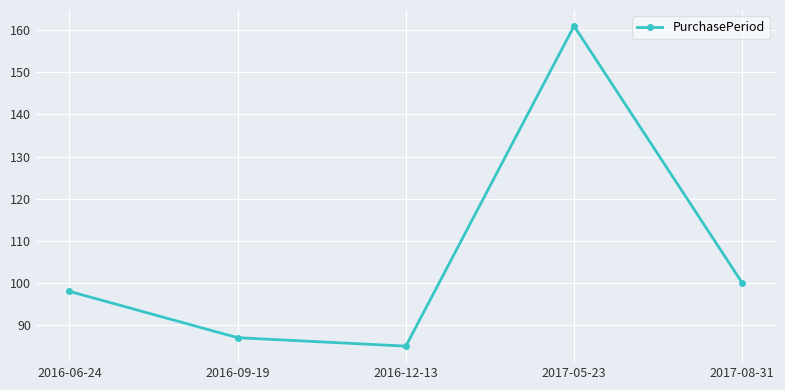

List the labels in order of value, smallest first.

2016-12-13, 2016-09-19, 2016-06-24, 2017-08-31, 2017-05-23